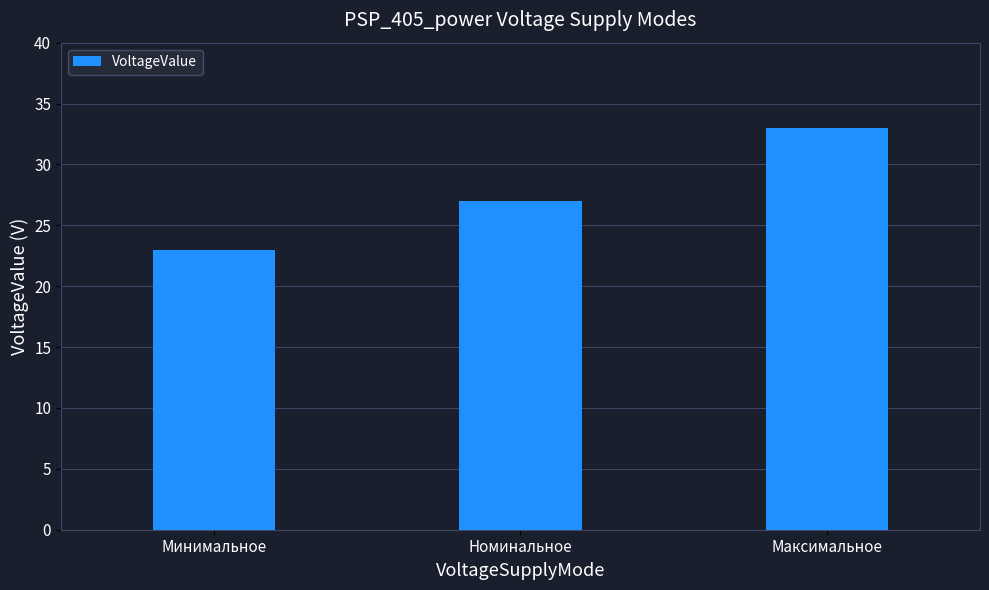

How many categories are shown in the chart?

3